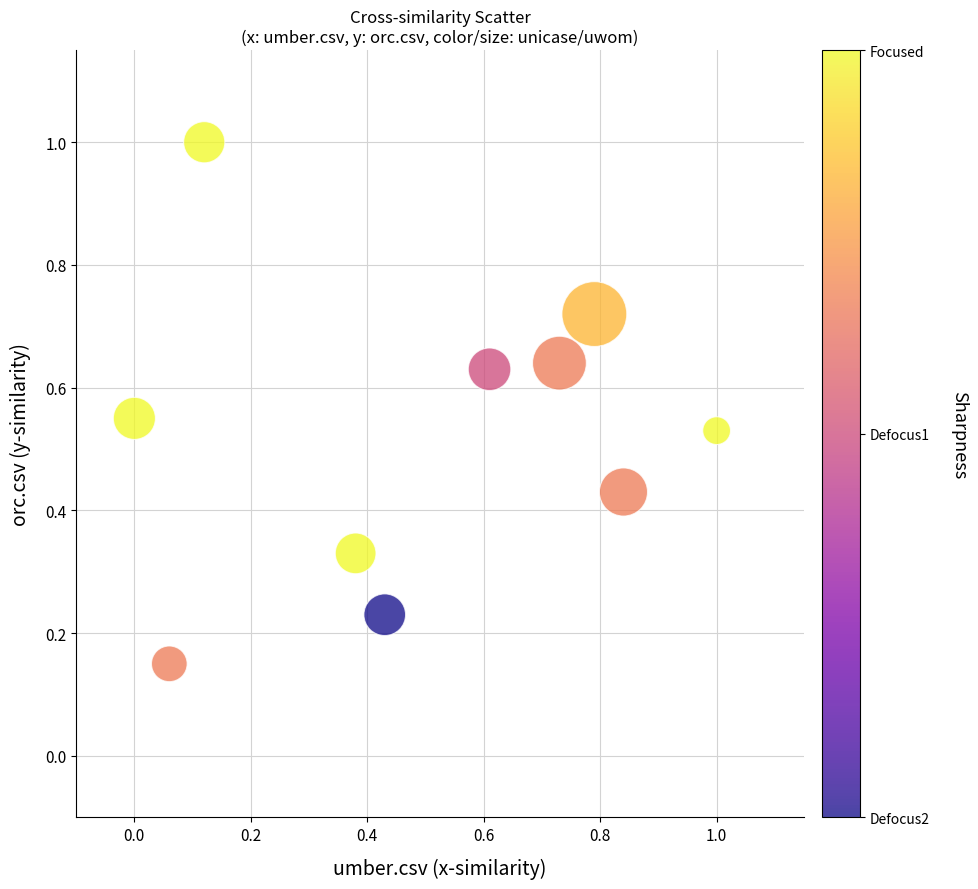

What is the range of X values (max minus min)?

1.0